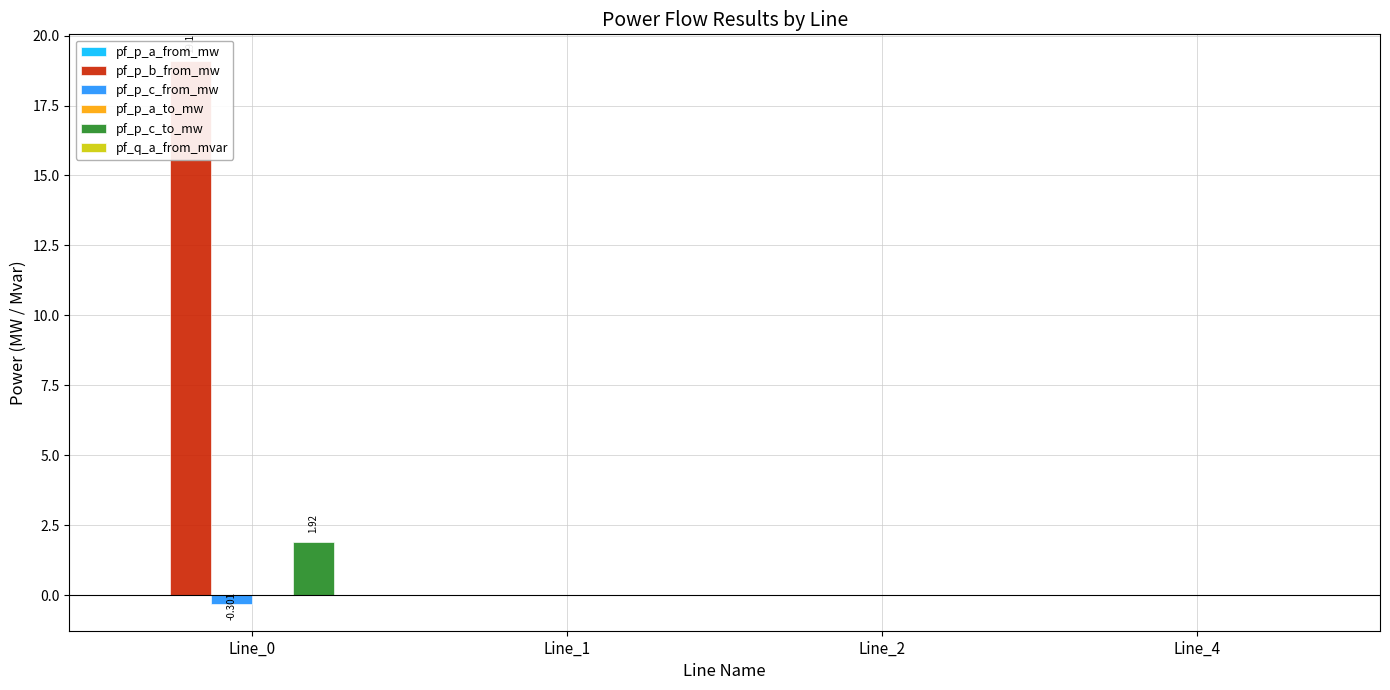

The value of pf_p_a_from_mw at Line_4 is 0.0. True or false?

False